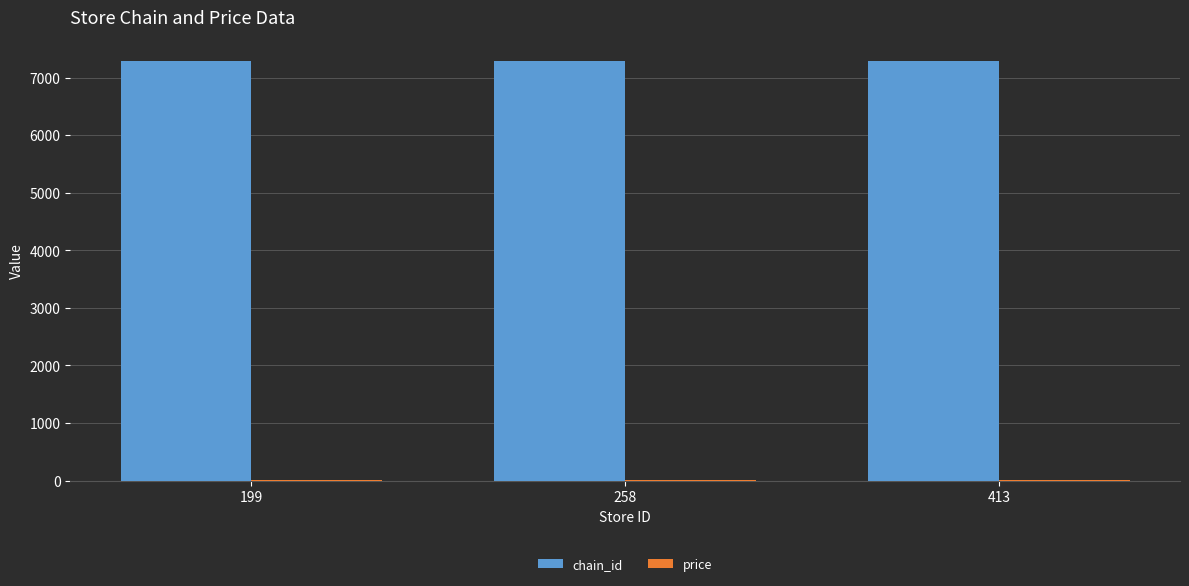

Which series has the largest total across all categories?

chain_id